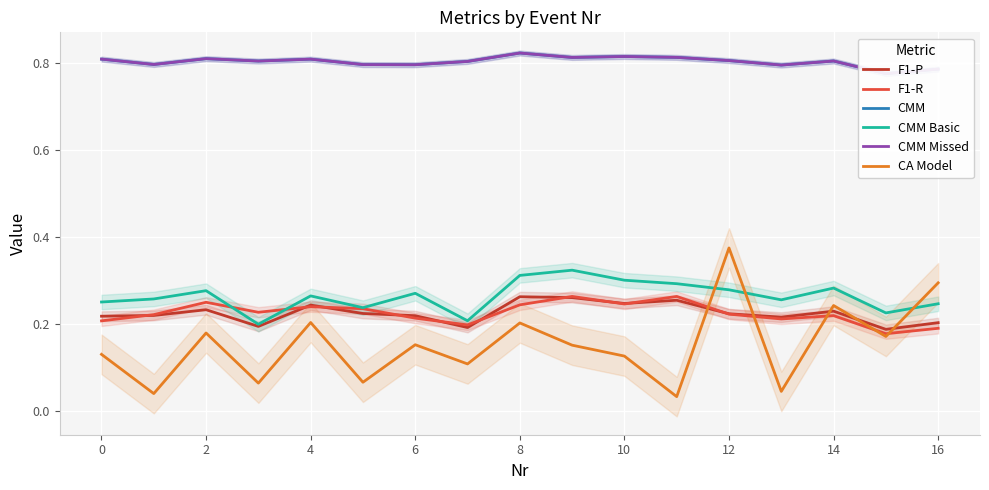

True or false: CA Model and CMM Basic intersect in this chart.

True